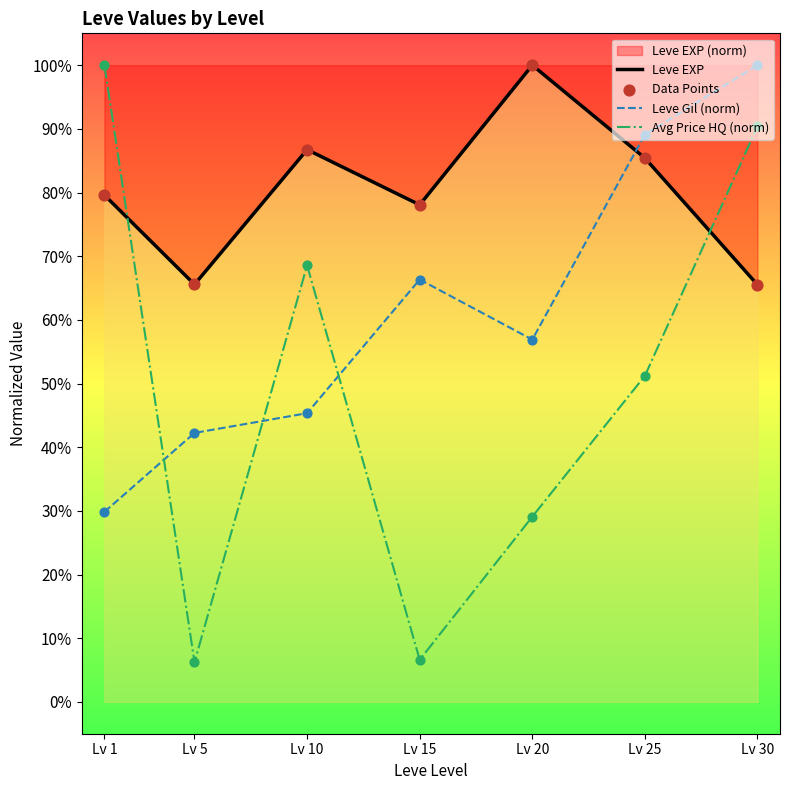

Which series reaches the minimum Y coordinate?

Avg Price HQ (norm)